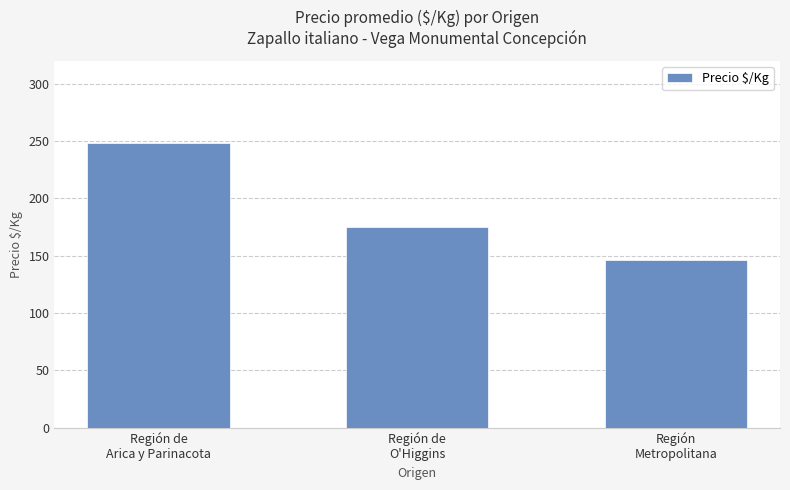

What is the label of the 3rd bar from the left?

Región
Metropolitana